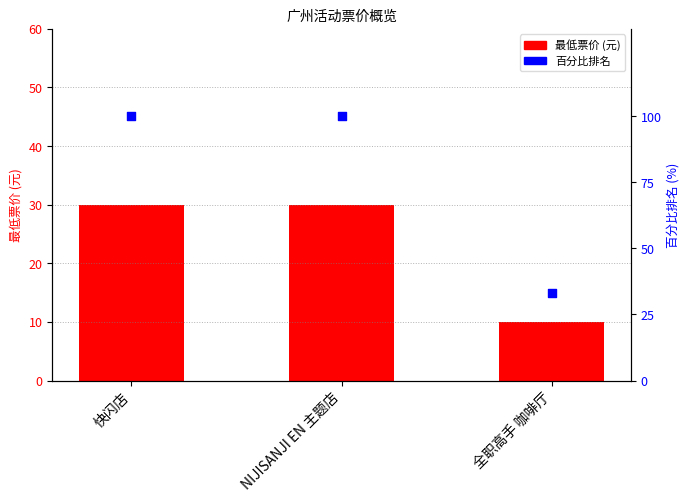

Which series contains the lowest Y value?

最低票价 (元)